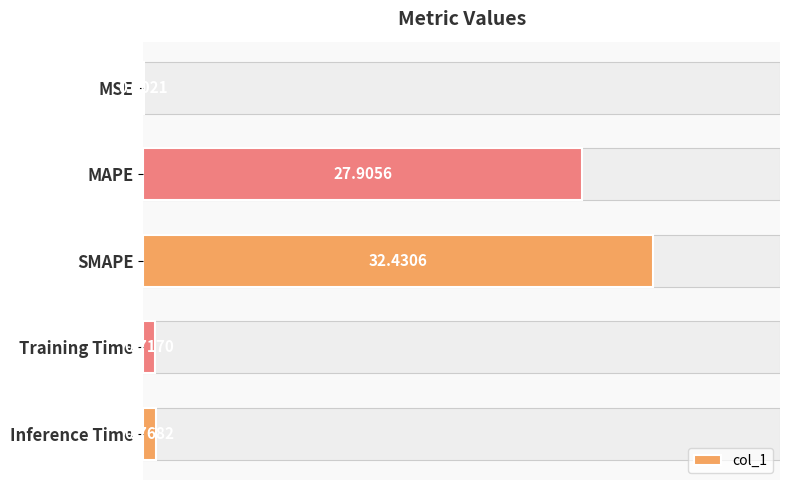

What is the maximum value shown in the chart?

32.4